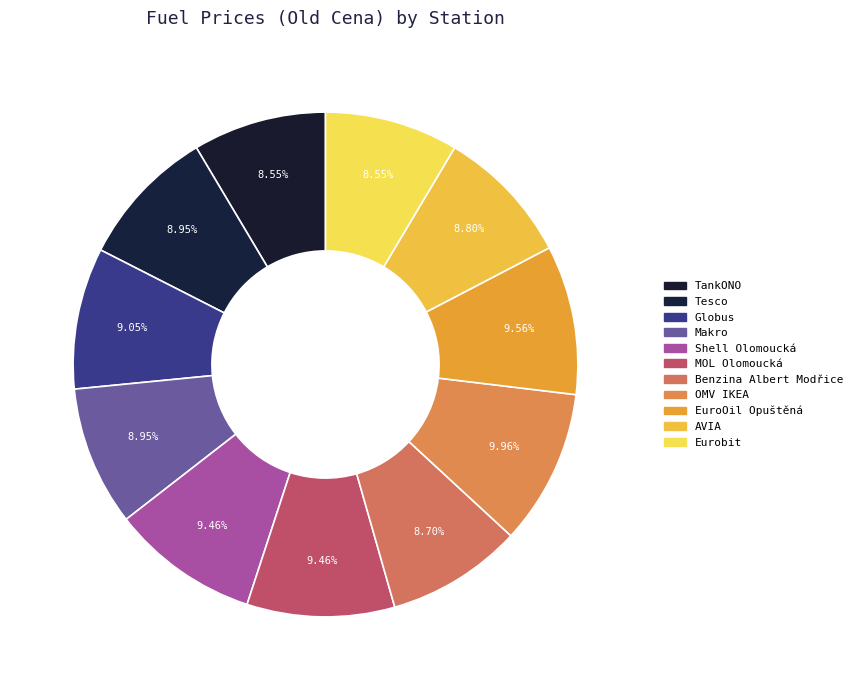

To the nearest percent, what is the average slice percentage?

9%